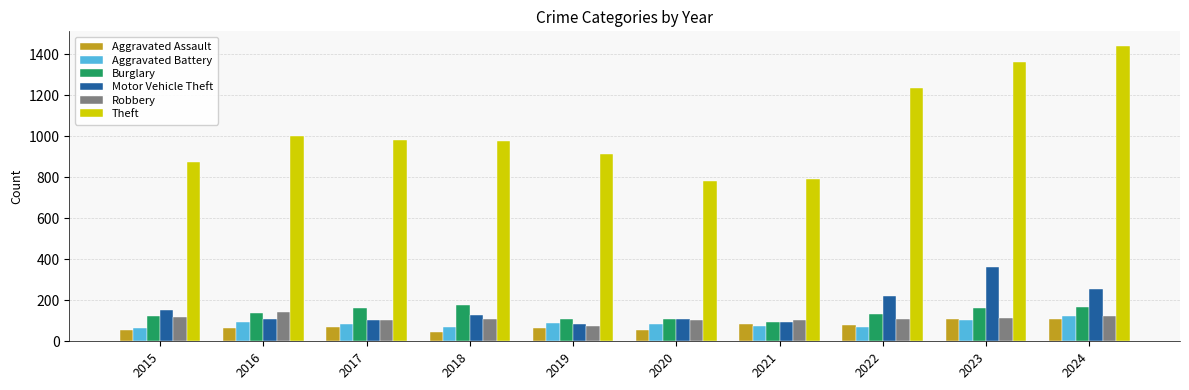

Which label corresponds to the largest value in the chart?

2024